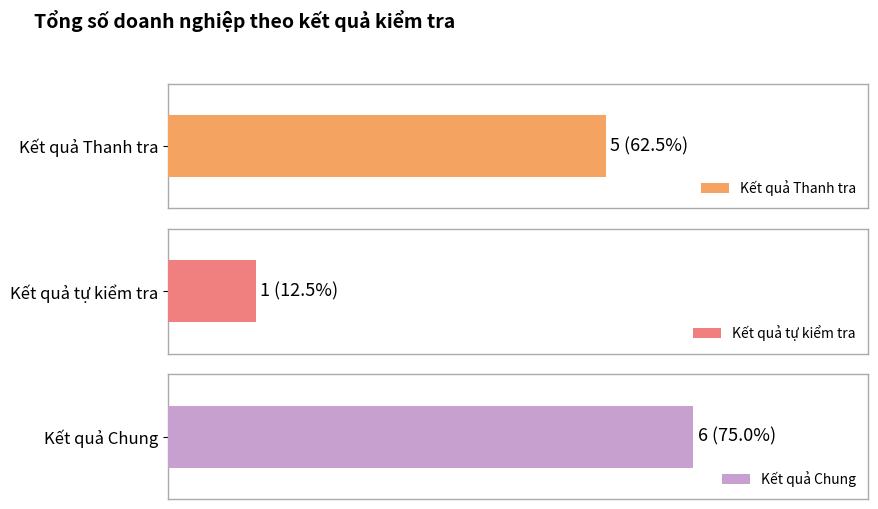

What are all the series names shown in the legend?

Kết quả Thanh tra, Kết quả tự kiểm tra, Kết quả Chung